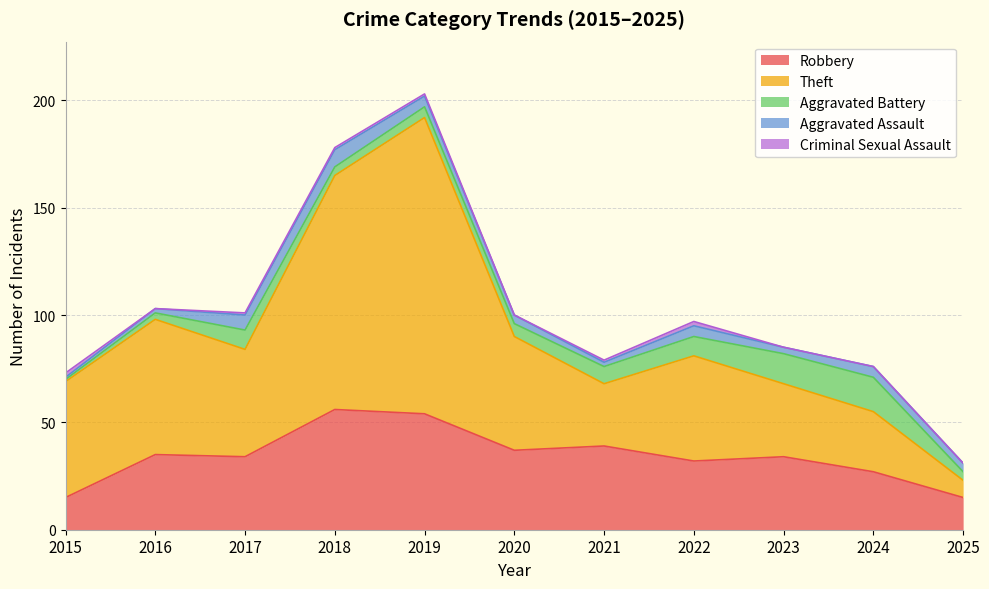

Is it true that Criminal Sexual Assault equals 1 at 2022?

False